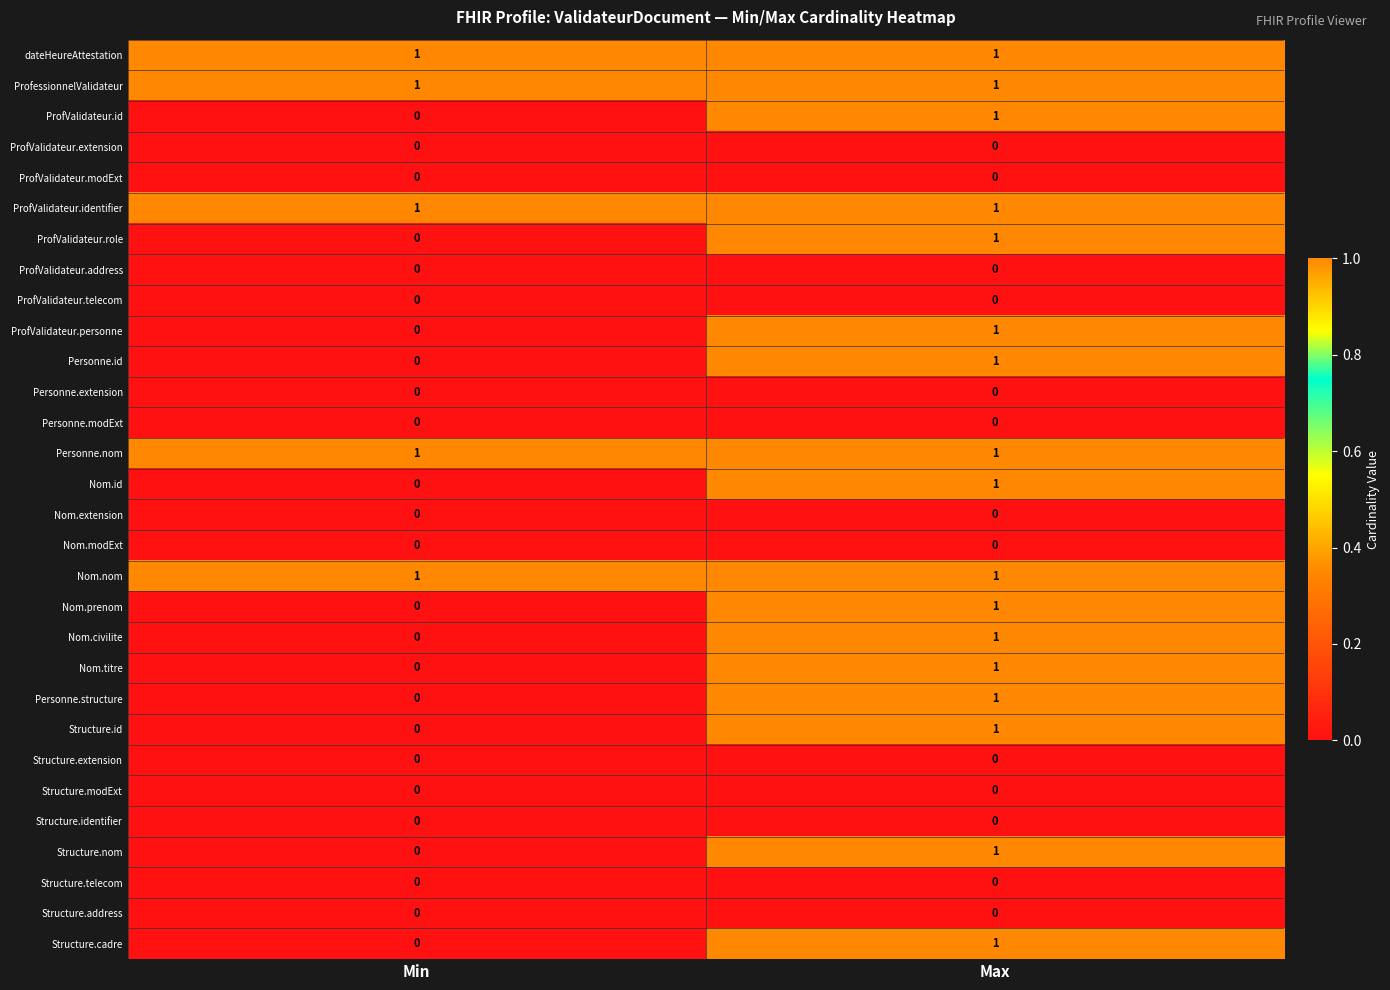

At which label is ProfValidateur.id closest to 0?

Min